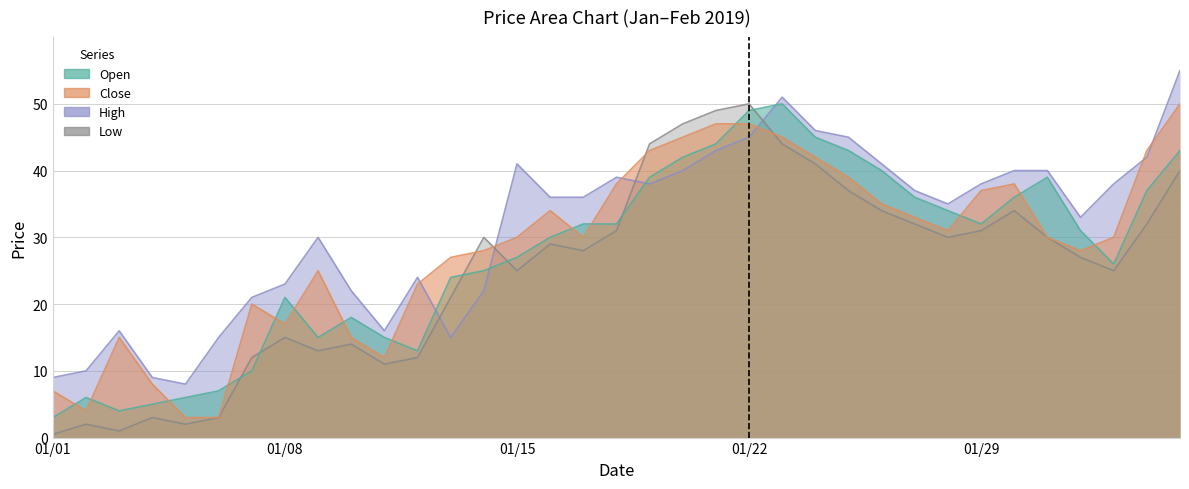

What is the greatest value displayed?

55.0